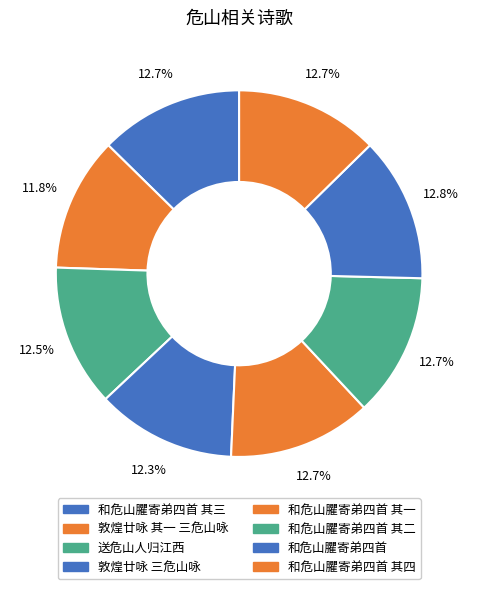

What is the largest slice in the pie chart?

和危山臞寄弟四首